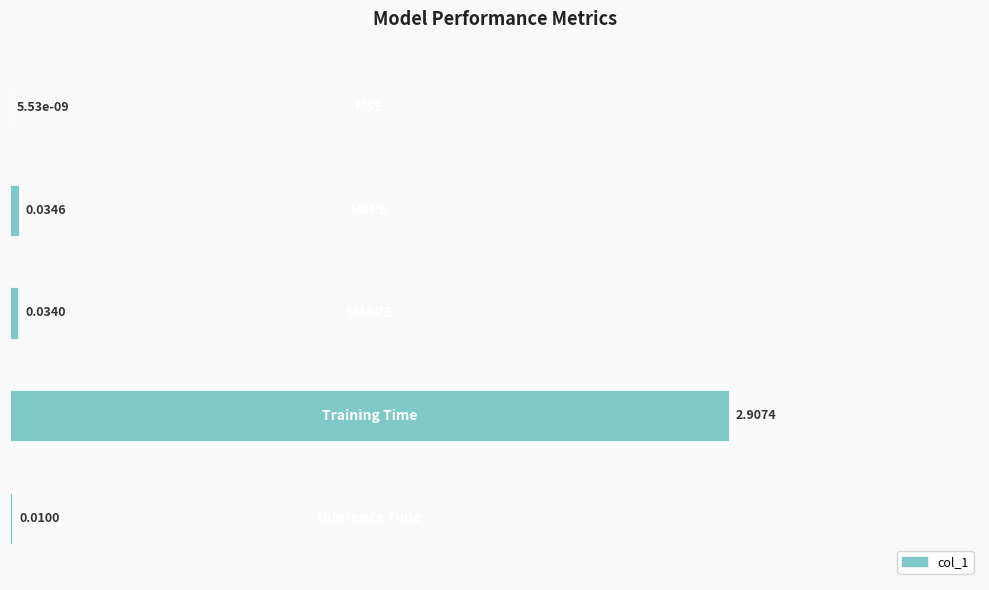

What is the sum of all values?

1.0